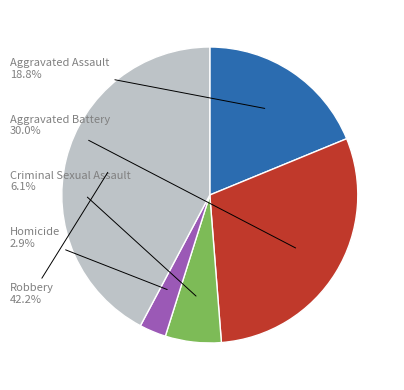

Which category has the smallest portion of the pie?

Homicide